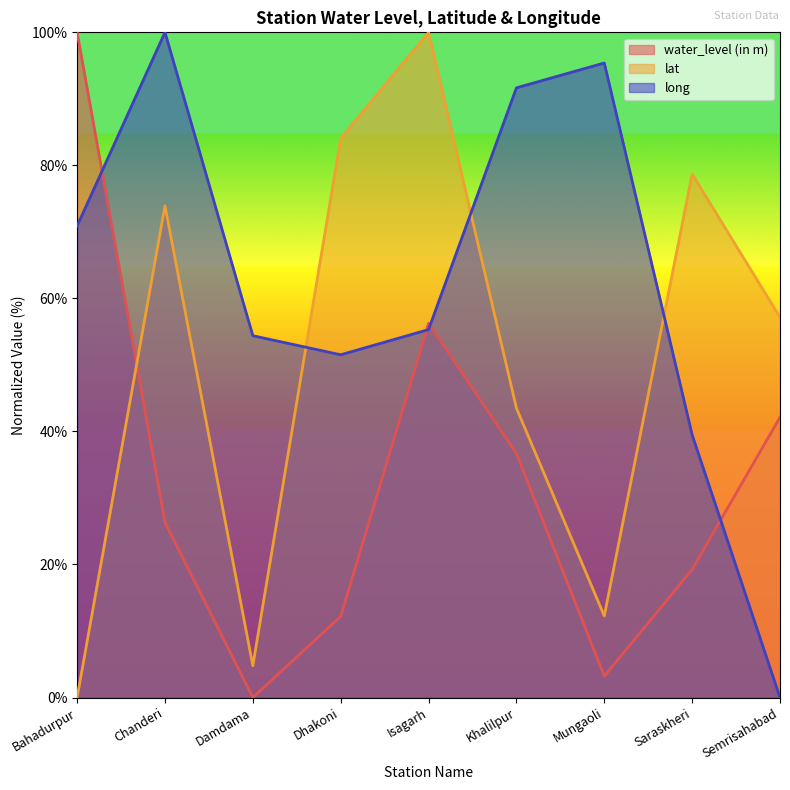

Is it true that water_level (in m) equals 20.1 at Dhakoni?

False